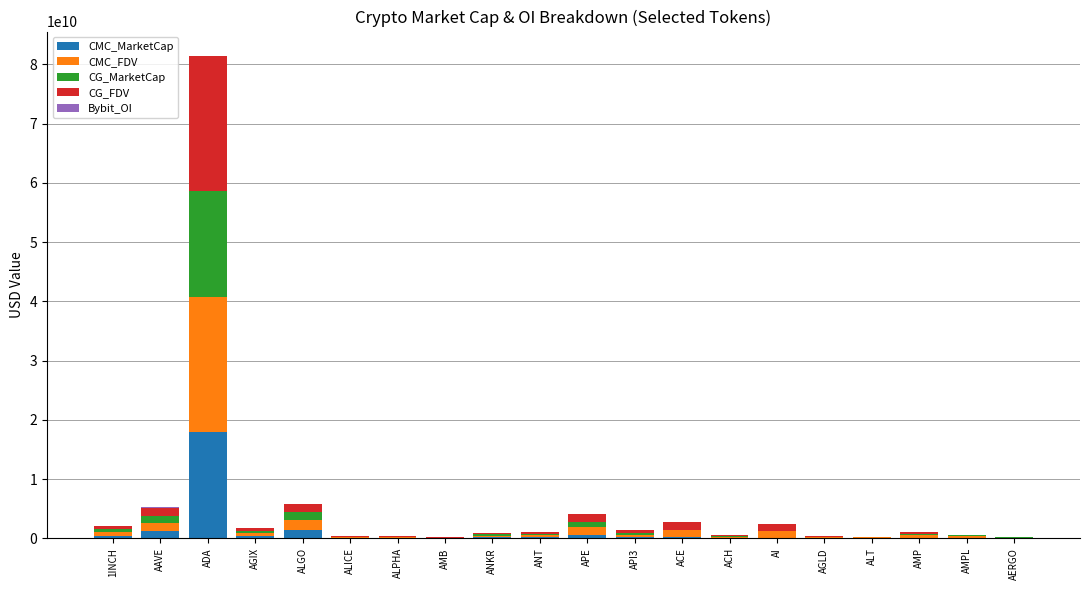

Is it true that CMC_MarketCap equals 17956447007.0 at ADA?

True